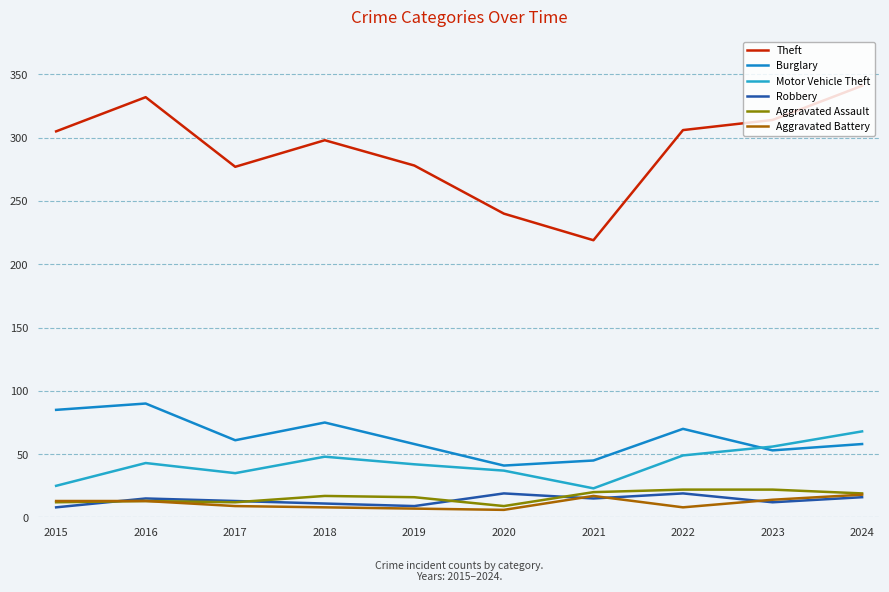

How many values in the Aggravated Battery series are below 13?

5